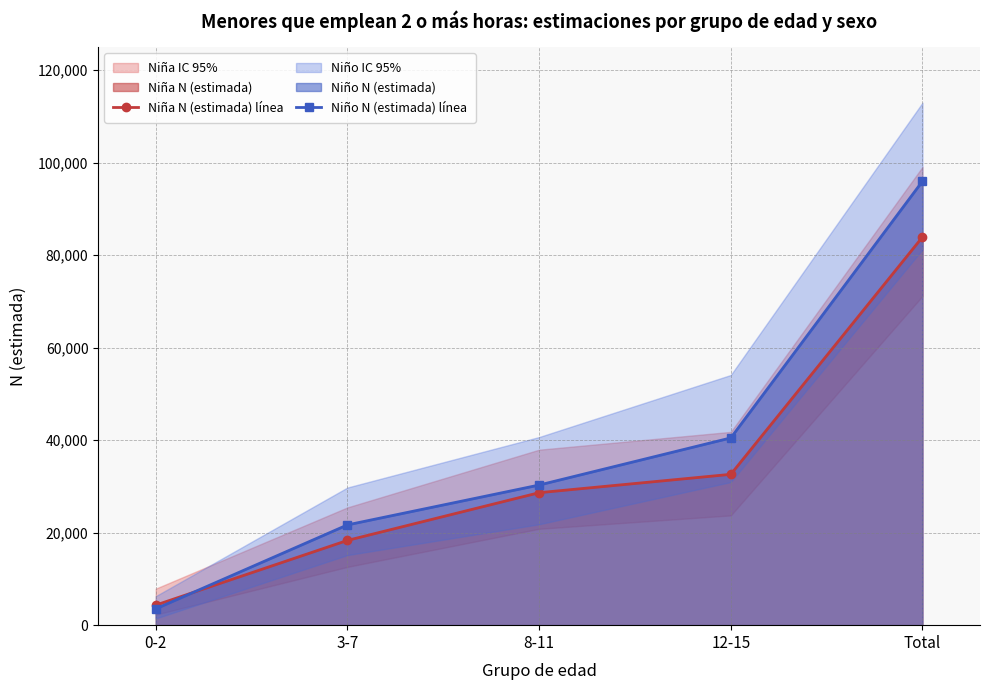

What is the sum of the Niño N (estimada) línea values at 12-15 and Total?

136504